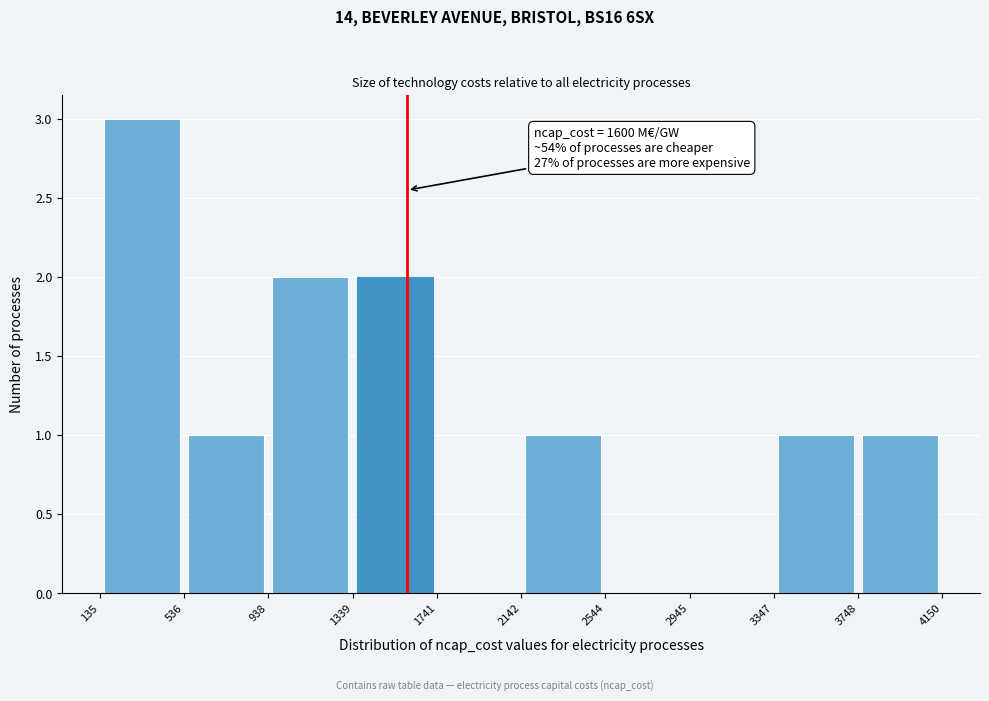

Which range on the x-axis has the tallest bar?

135 to 536